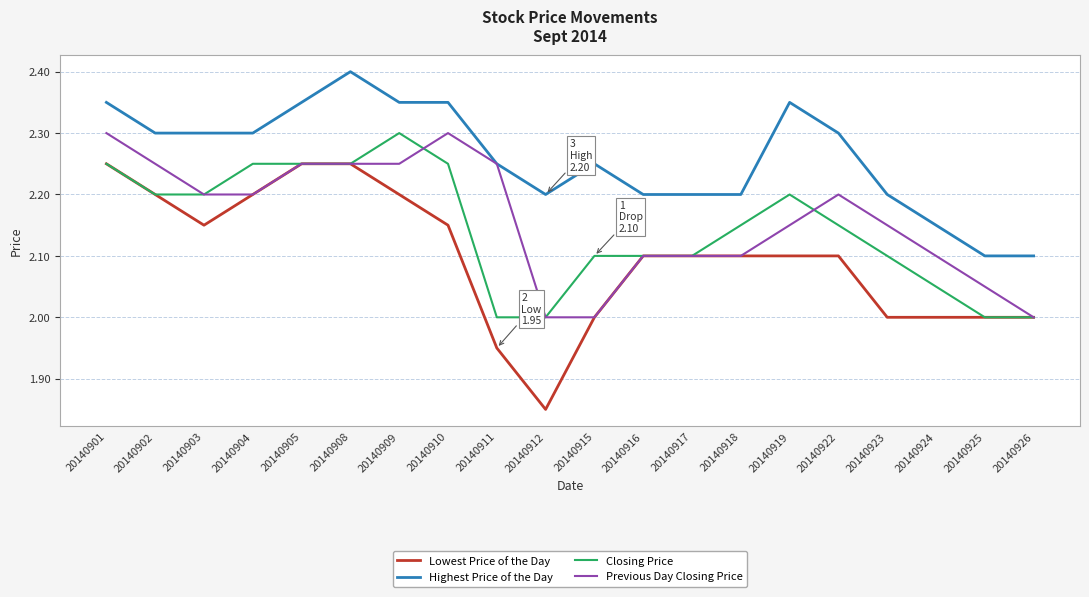

The Lowest Price of the Day series shows 2.0 at 20140924. True or false?

True